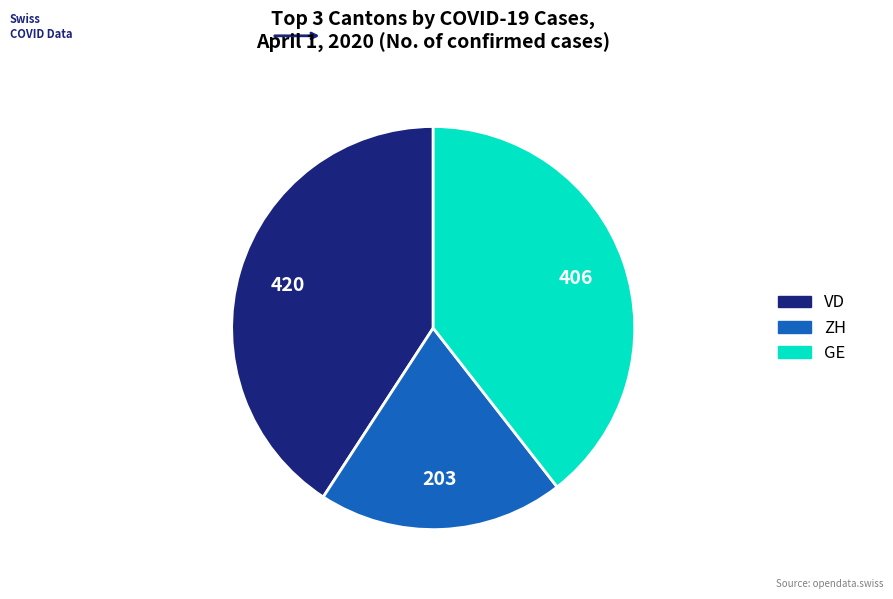

Does any single category account for the majority?

No